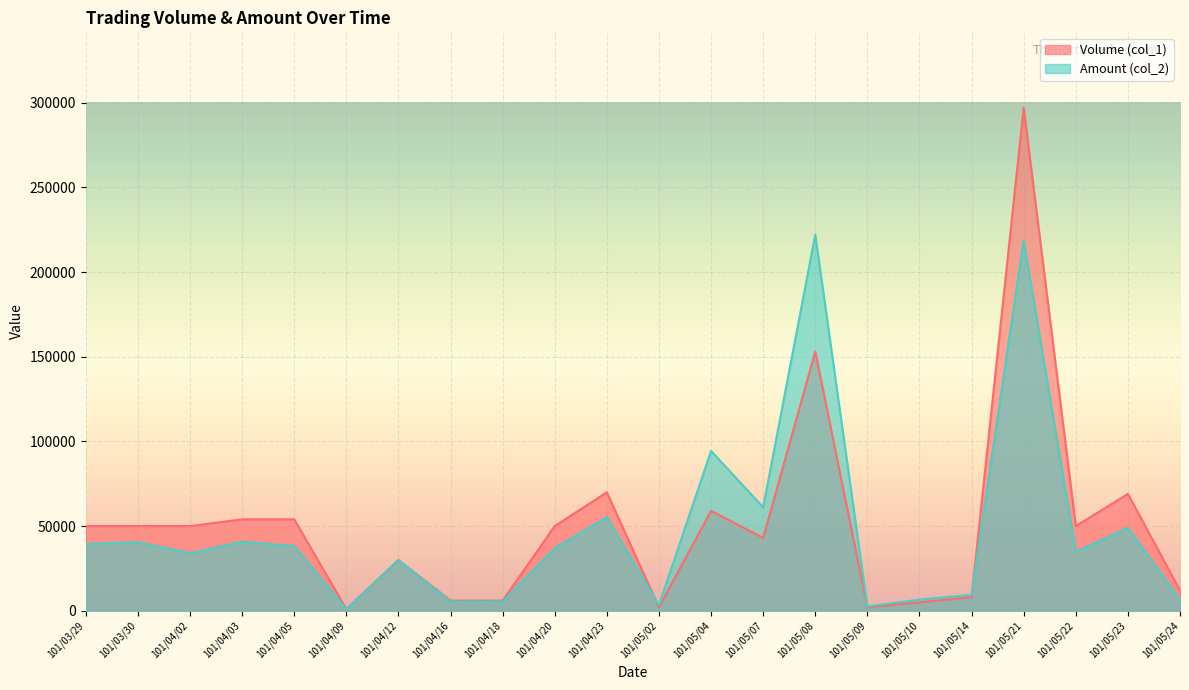

At which label does Volume (col_1) reach its minimum?

101/04/09